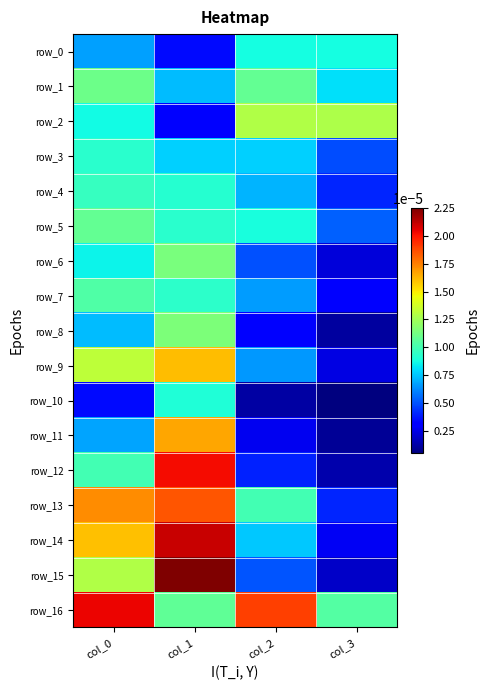

Which label corresponds to the largest value in the chart?

col_1